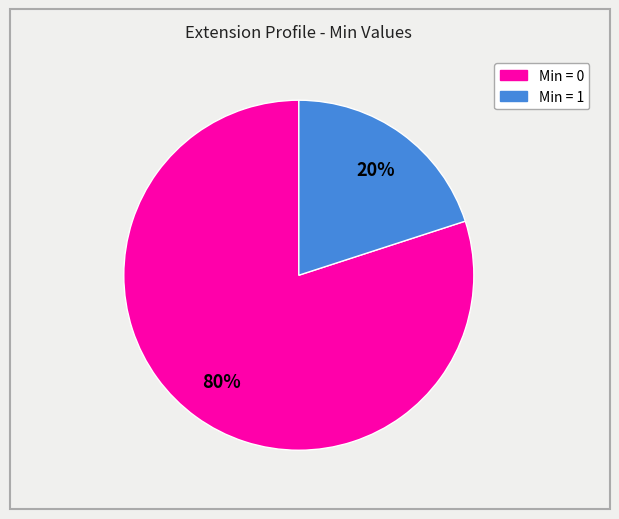

Does any single category account for the majority?

Yes